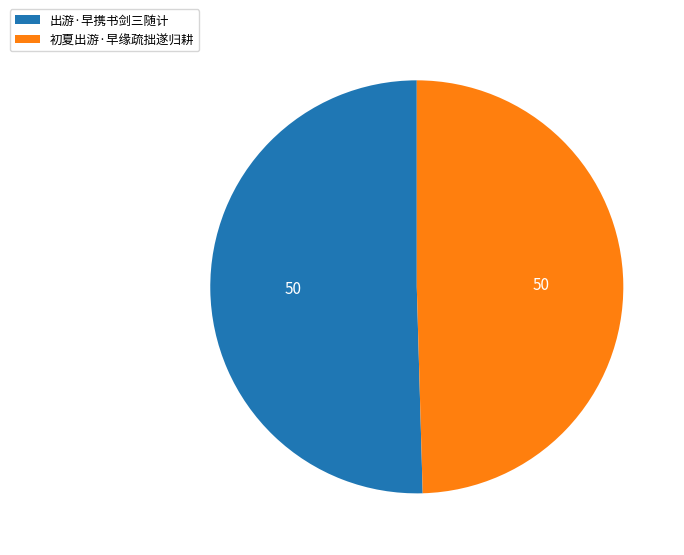

Does 初夏出游·早缘疏拙遂归耕 represent more than half of the total?

No